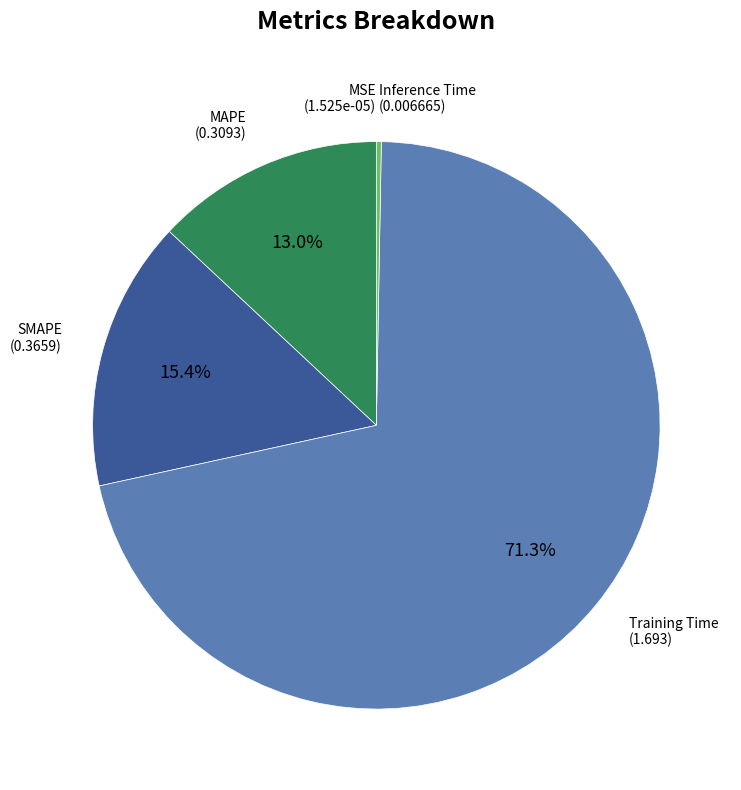

To the nearest percent, what is the average slice percentage?

20%